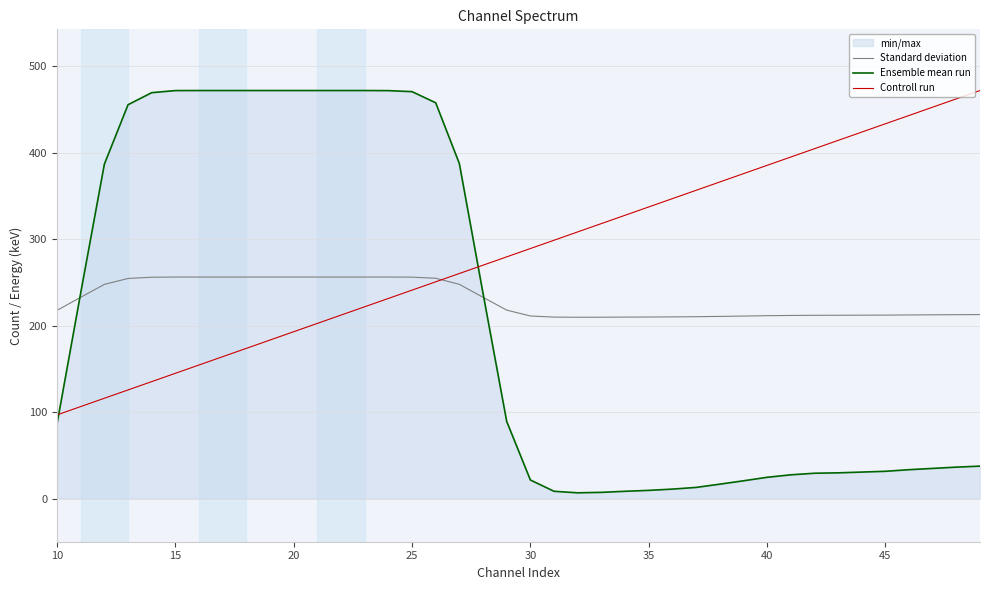

Which series has the widest spread of values?

Ensemble mean run